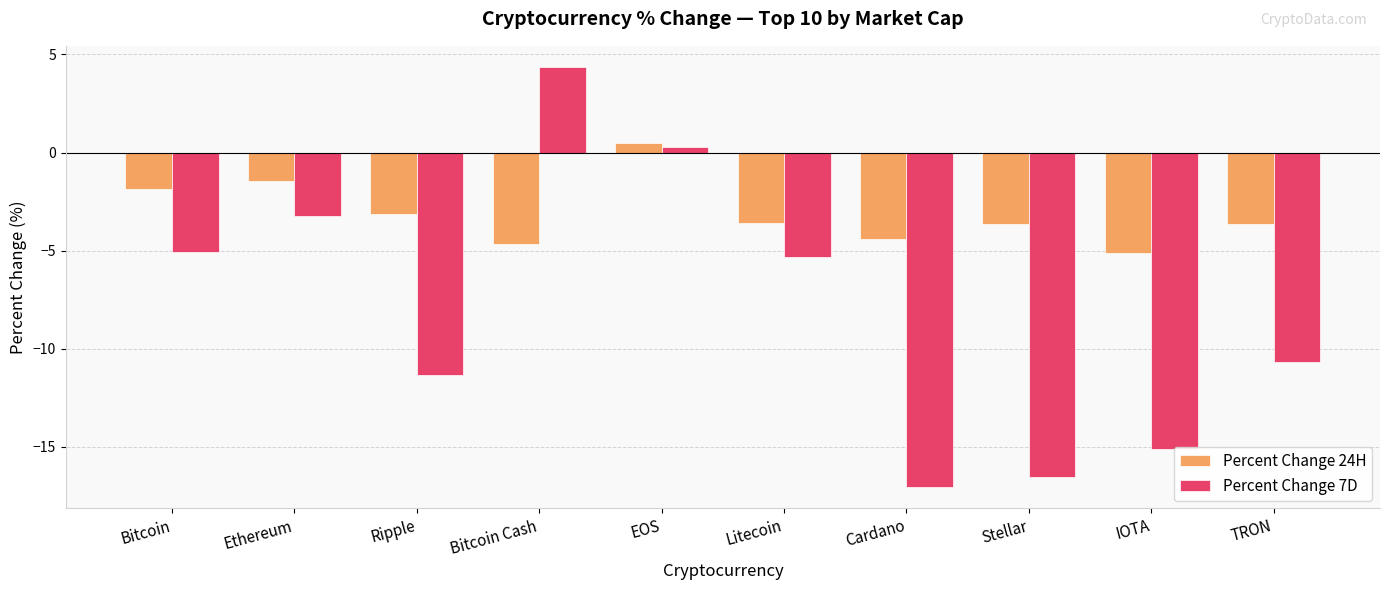

At which label does Percent Change 24H reach its minimum?

IOTA